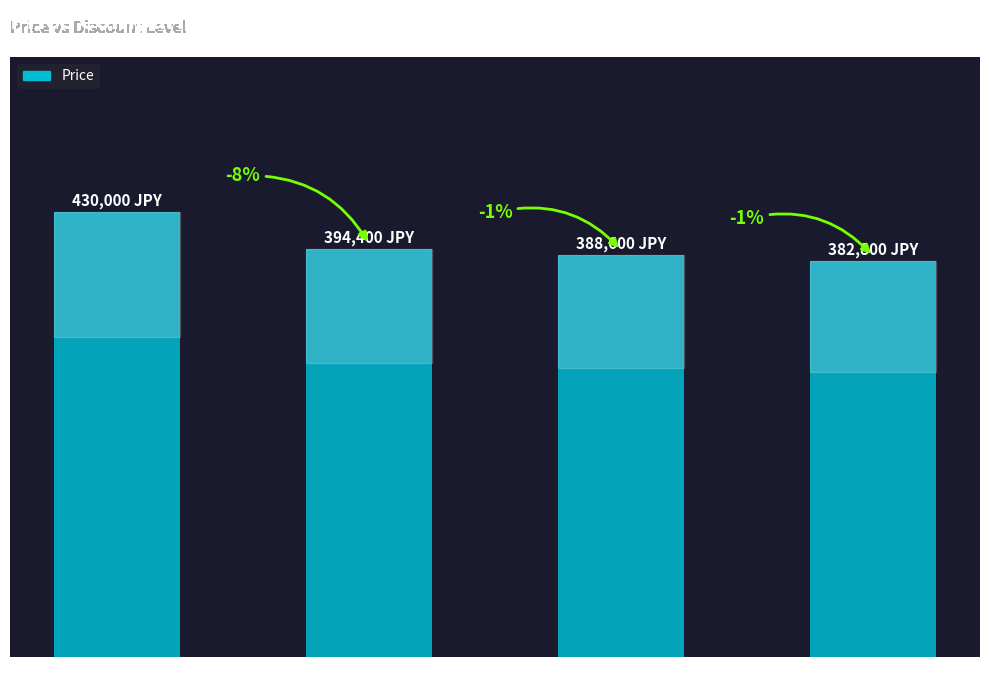

Where is the data nearest to the value 406400?

32% Discount